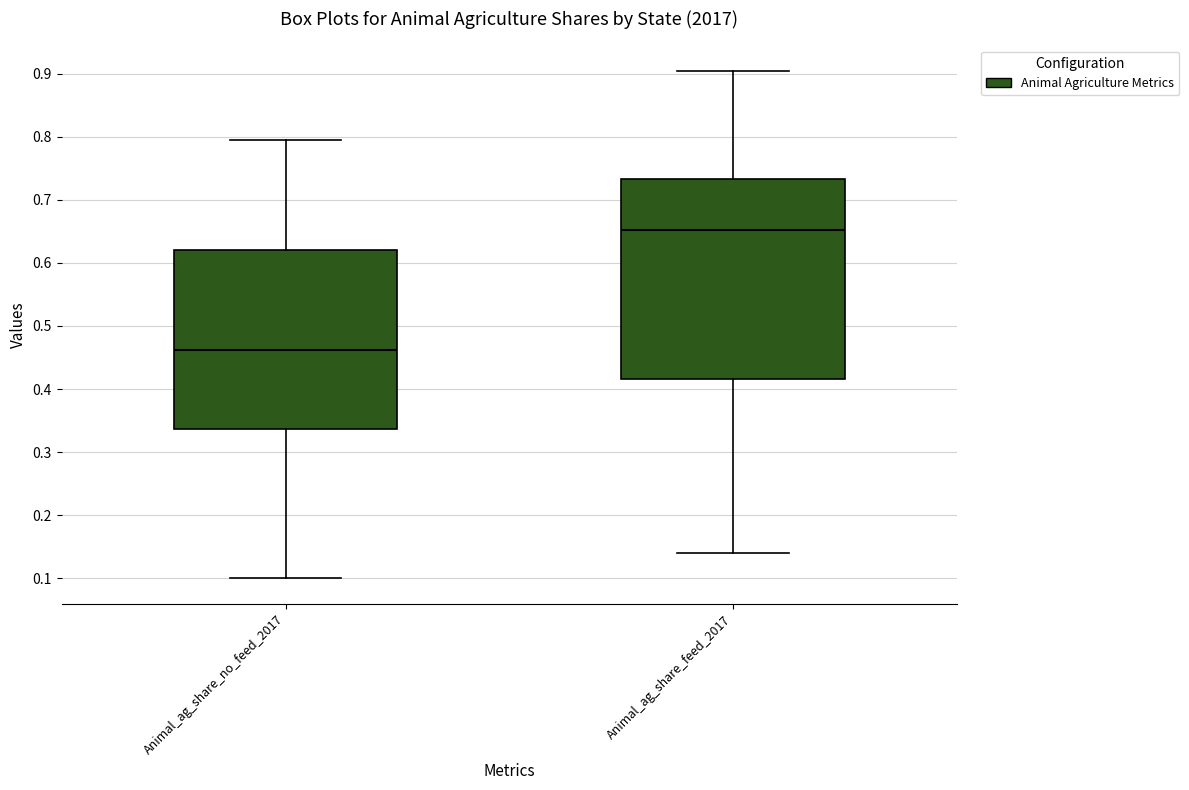

Which box has the highest median line?

Animal_ag_share_feed_2017